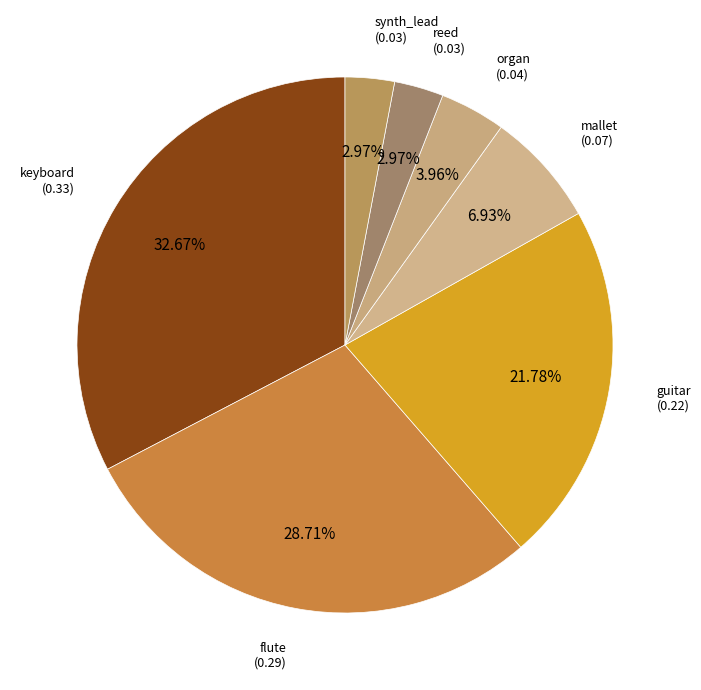

How many slices are in this pie chart?

7